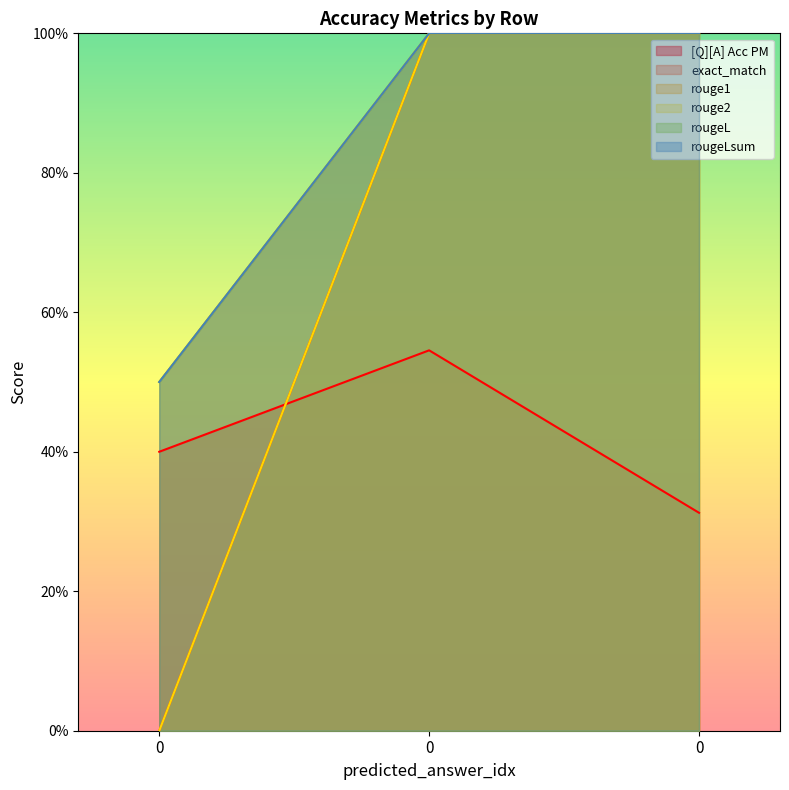

How many lines are shown in the chart?

6